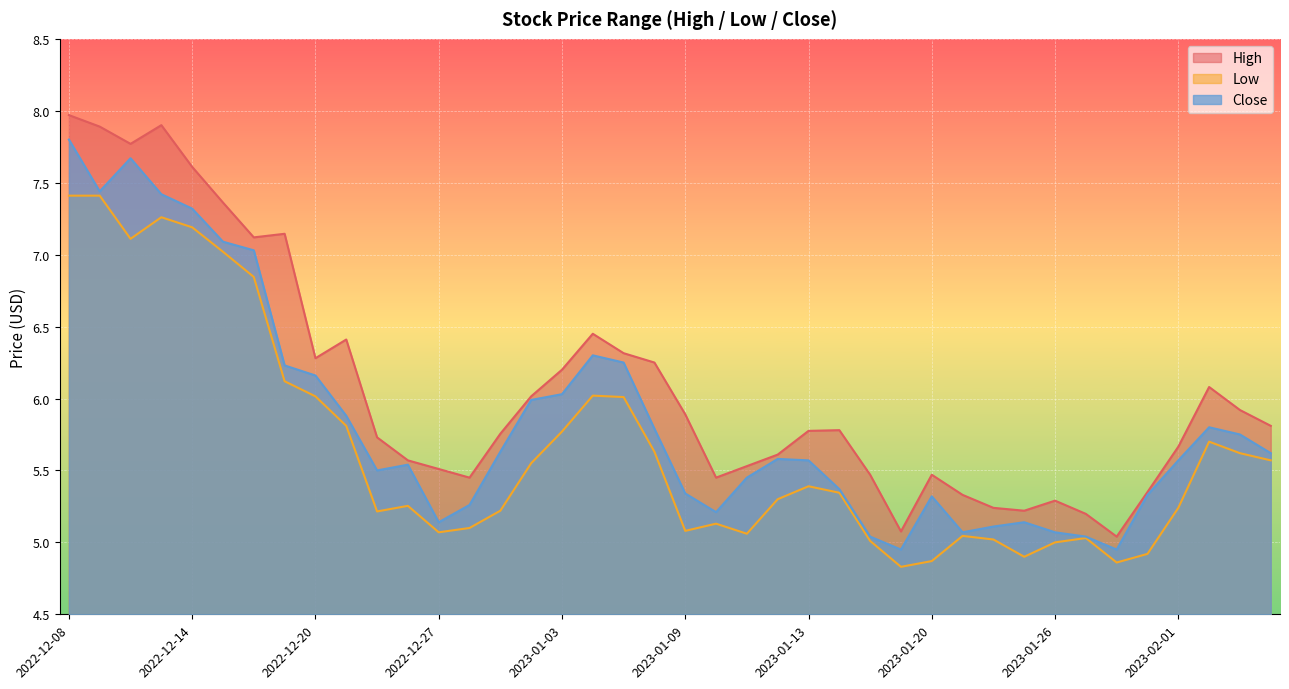

Rank the series by their average value, from lowest to highest.

Low, Close, High